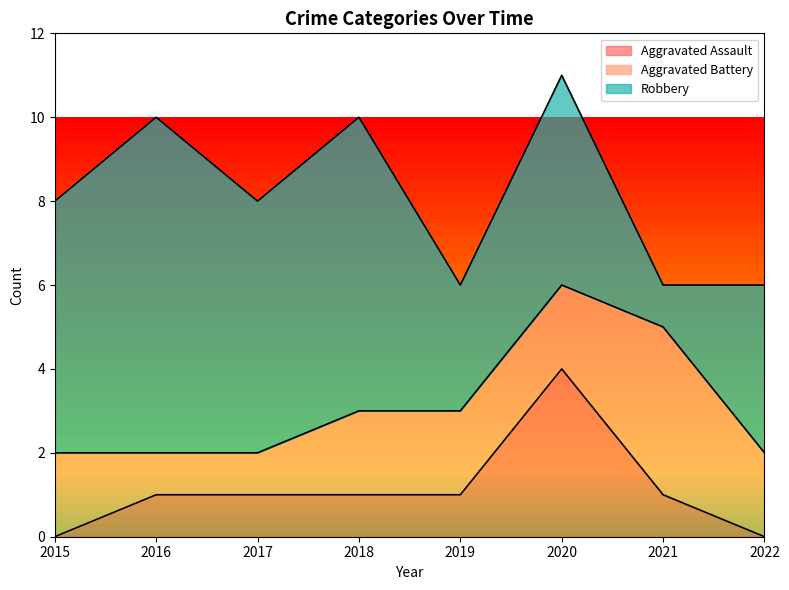

What is the value of the Aggravated Battery point at the 5th from the left?

2